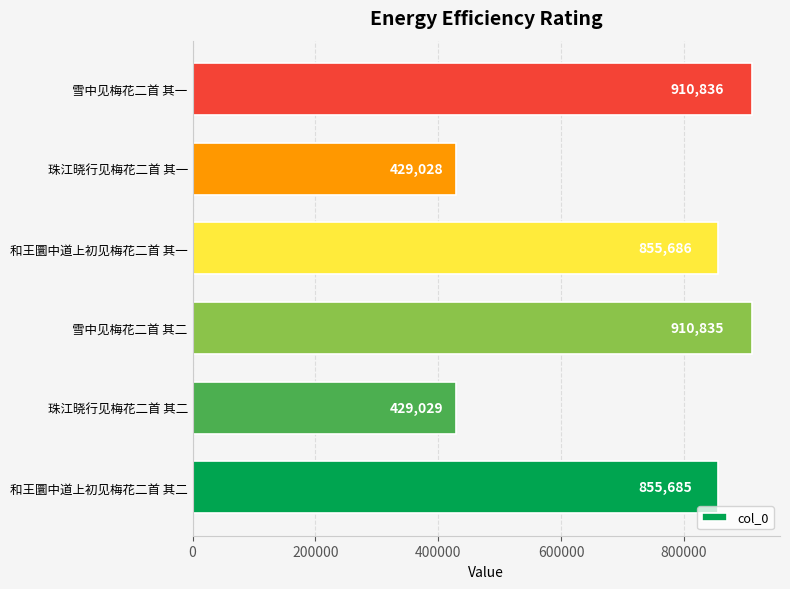

Rank the categories by value from lowest to highest.

珠江晓行见梅花二首 其一, 珠江晓行见梅花二首 其二, 和王圜中道上初见梅花二首 其二, 和王圜中道上初见梅花二首 其一, 雪中见梅花二首 其二, 雪中见梅花二首 其一